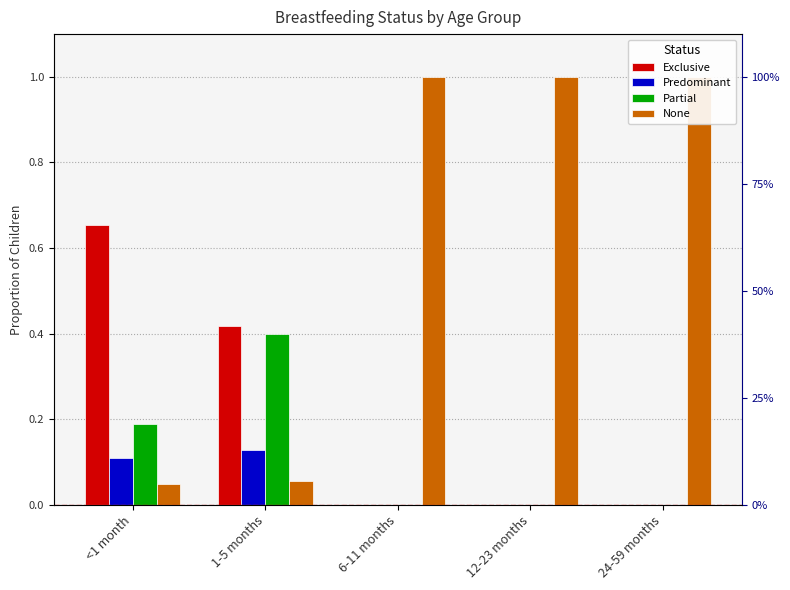

Reading left to right, transcribe all the data shown in this chart.

Exclusive: 0.7	0.4	0.0	0.0	0.0
Predominant: 0.1	0.1	0.0	0.0	0.0
Partial: 0.2	0.4	0.0	0.0	0.0
None: 0.0	0.1	1.0	1.0	1.0